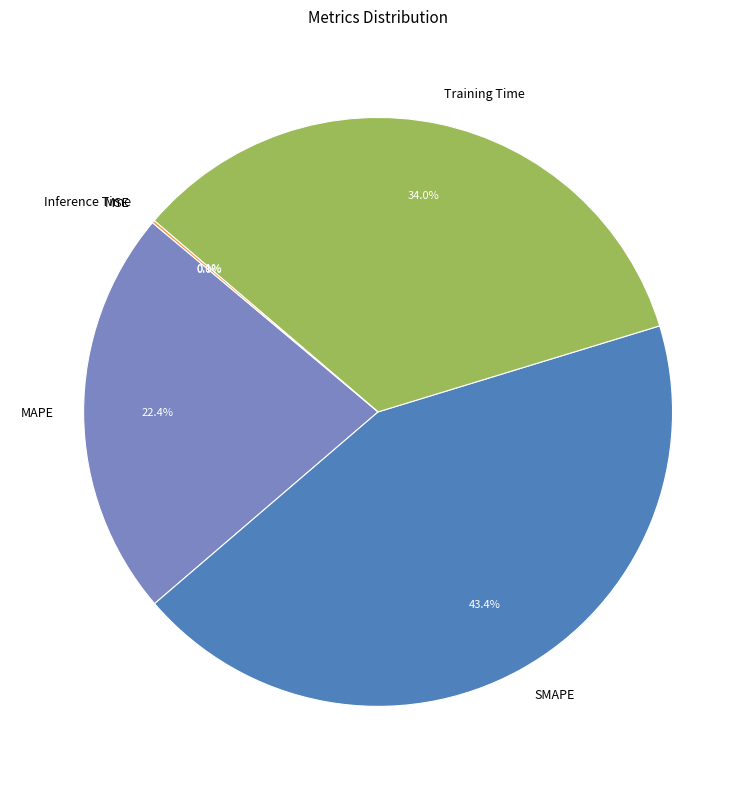

Combined, do Training Time and MAPE account for over 50%?

Yes